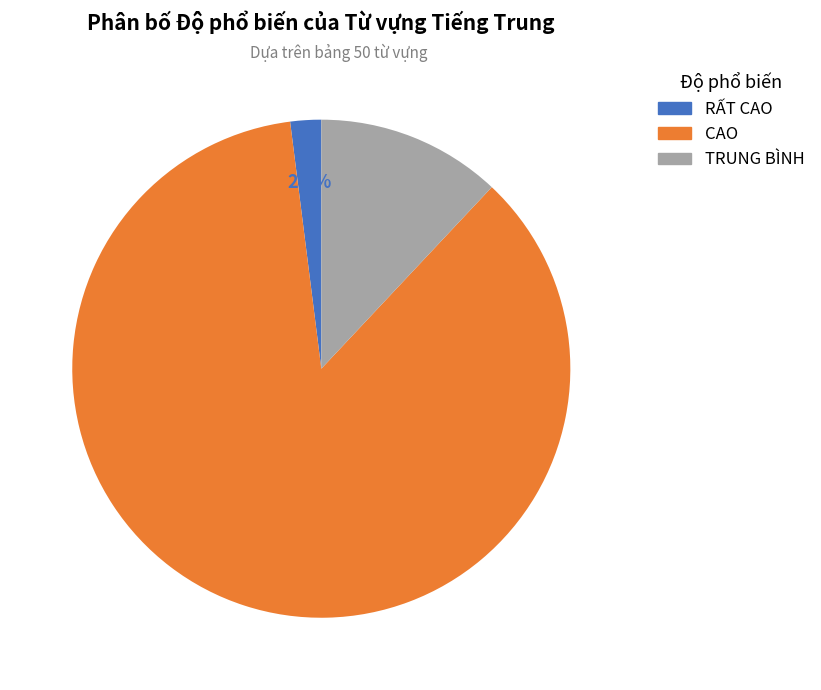

Which category accounts for the majority?

CAO